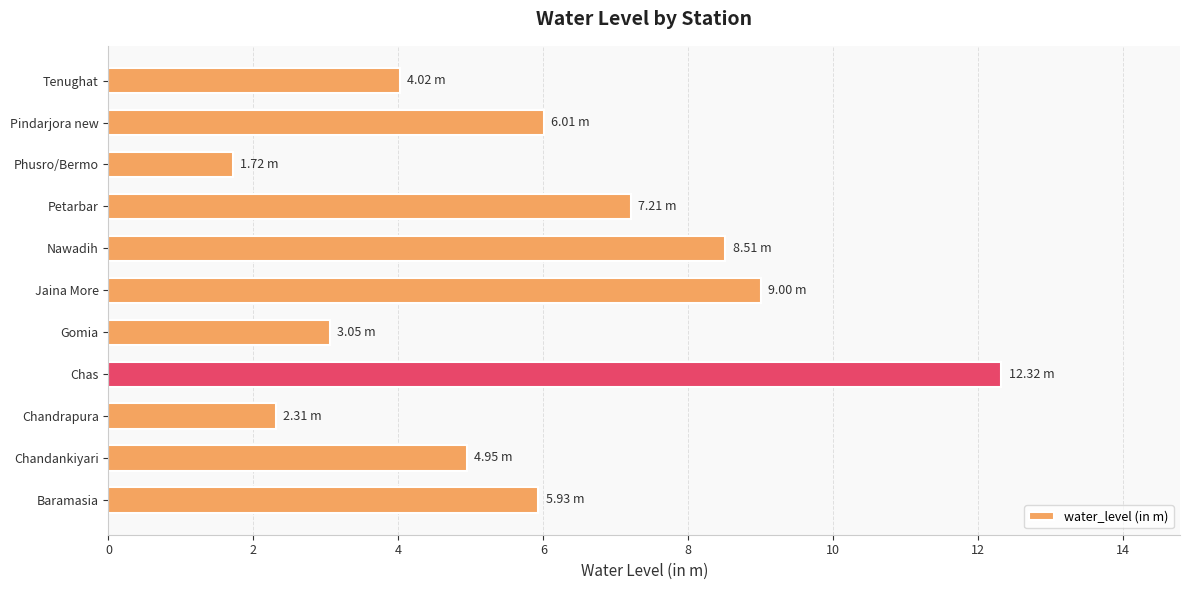

What is the difference between the maximum and minimum values?

10.6